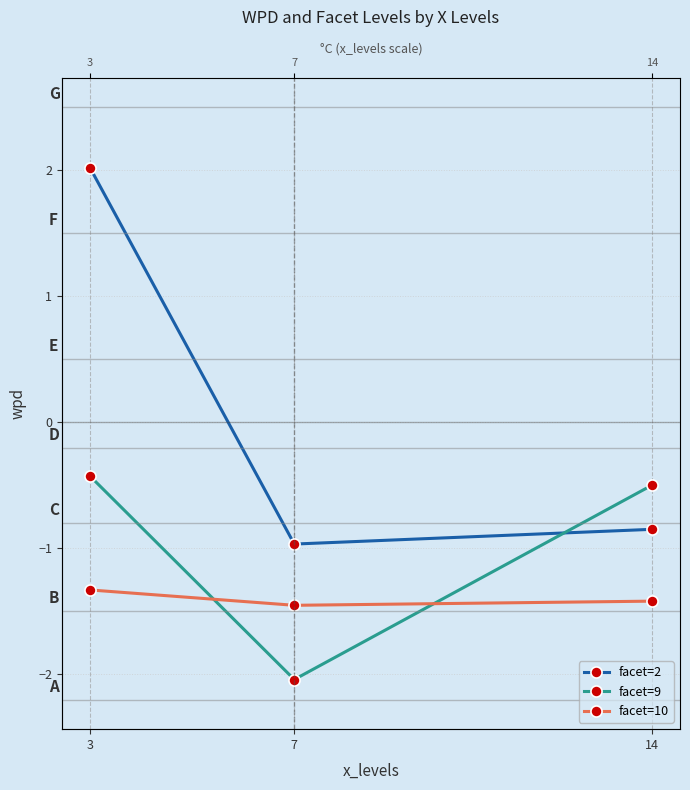

At which label does facet=2 first exceed 0?

3